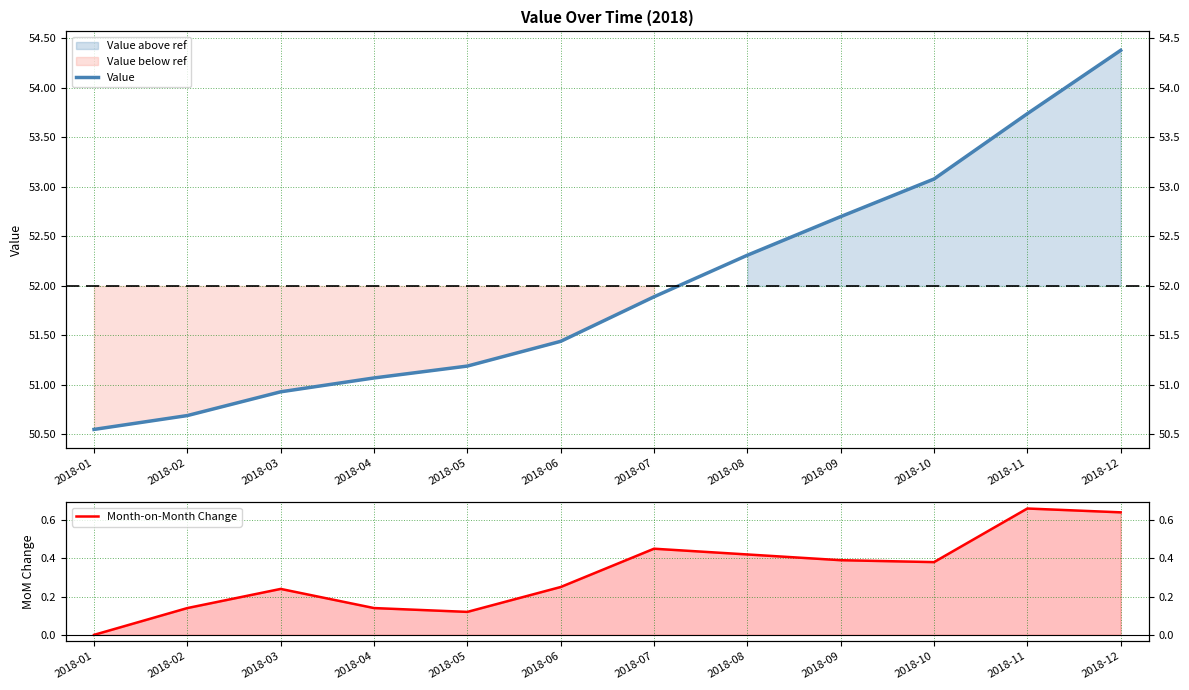

Which series has the largest total across all categories?

Value